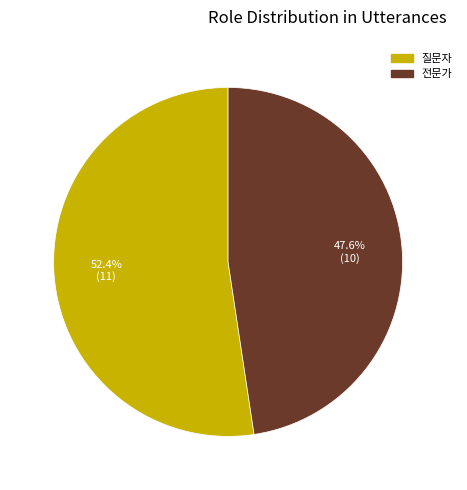

What portion of the pie excludes 질문자?

47.6%